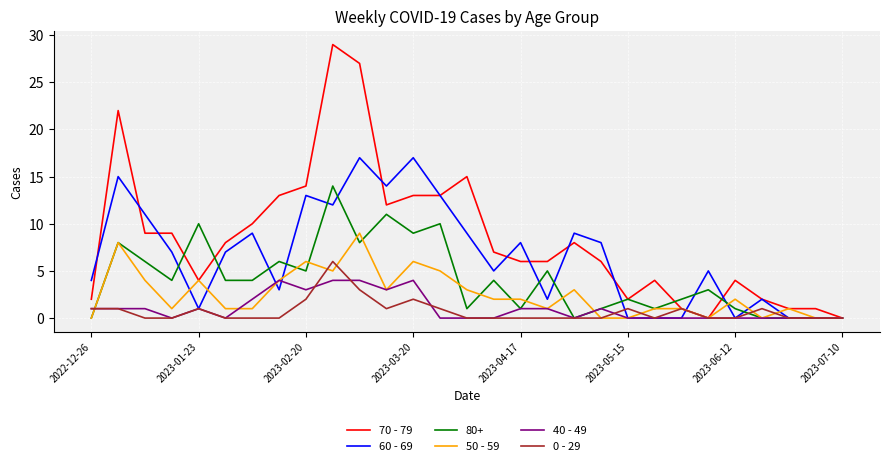

Which series has the widest spread of values?

70 - 79